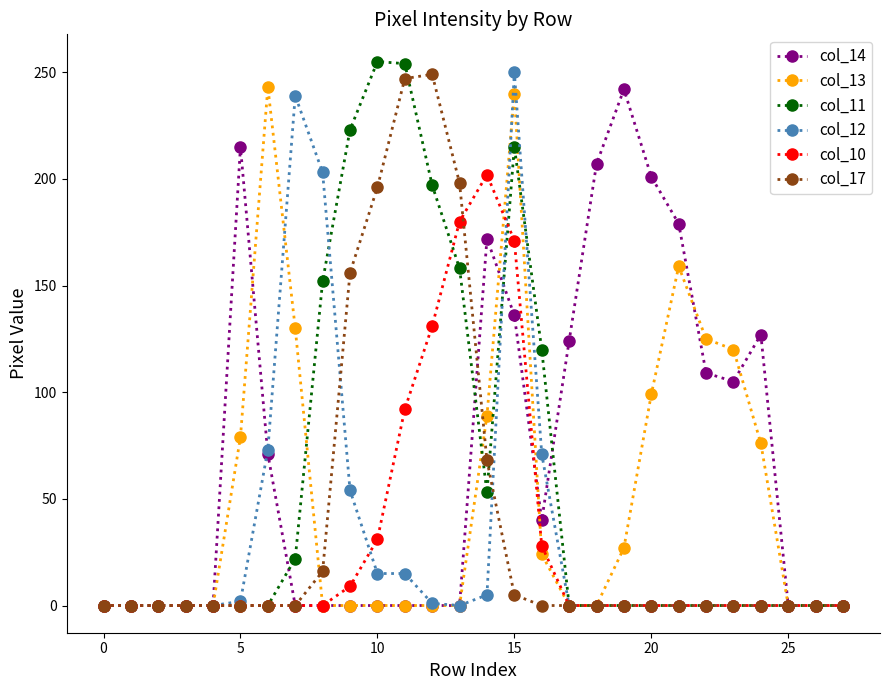

At how many categories does at least one series exceed 44?

20